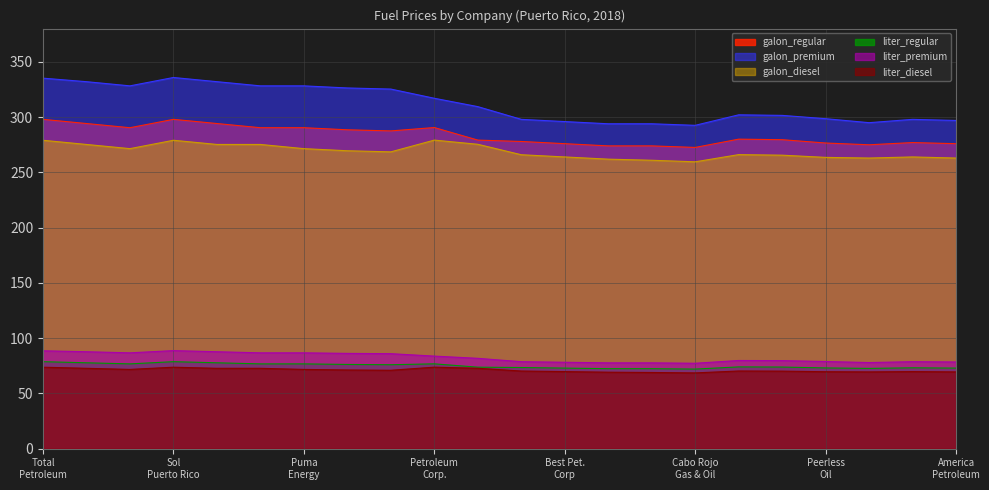

At which category is the sum across all series the highest?

Sol Puerto Rico